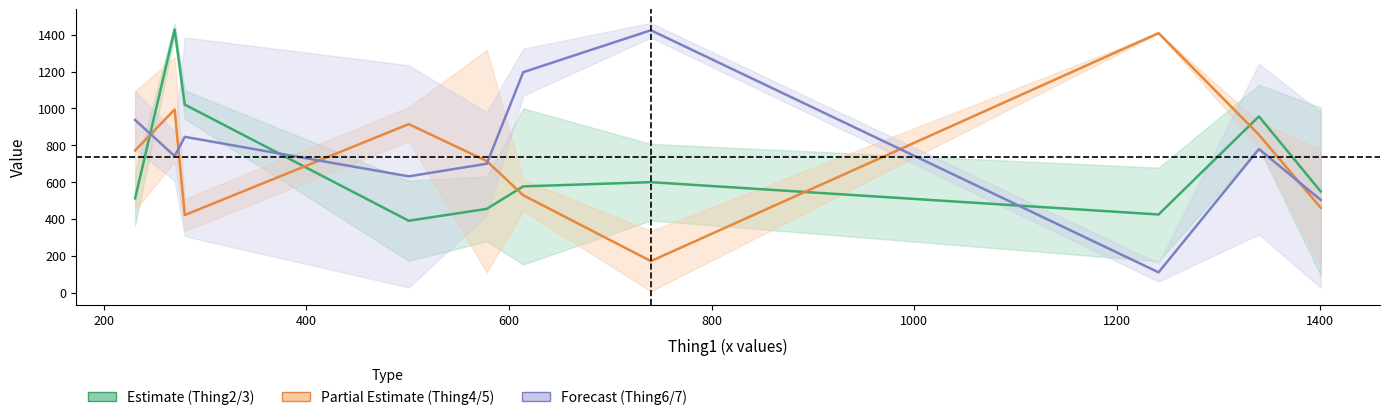

True or false: Thing2–Thing3 mid and Thing6–Thing7 mid cross at least once.

True